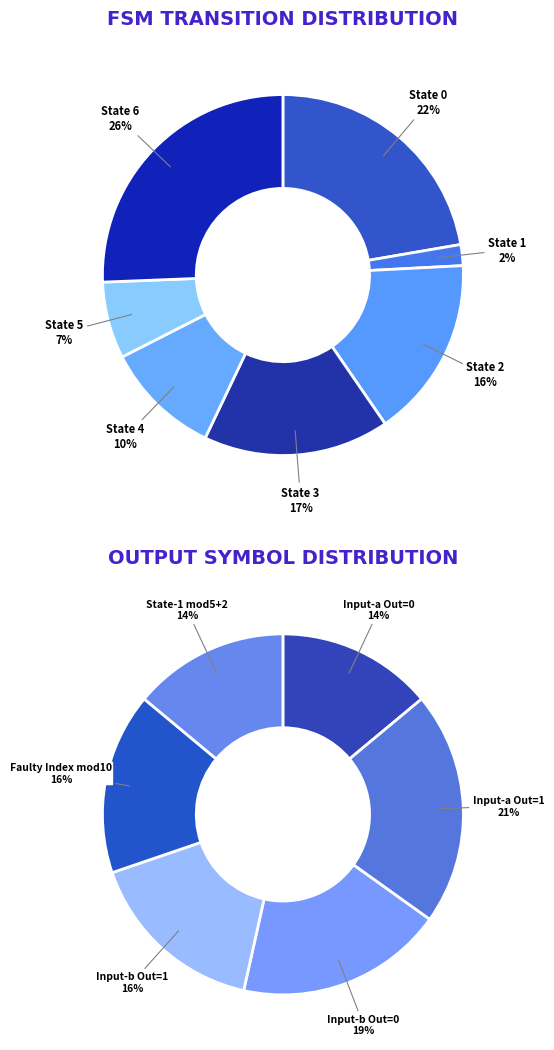

Does source_state_1 account for over 50% of the chart?

No